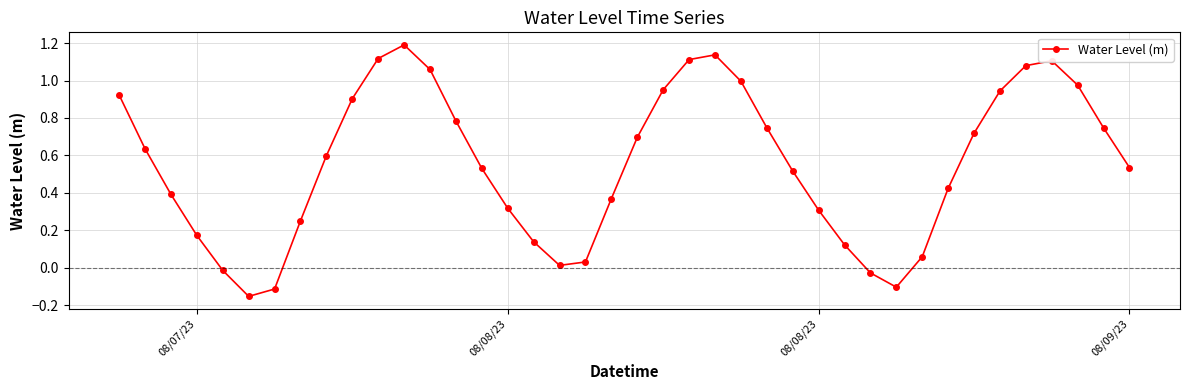

Is this an area chart (filled region under the line)?

No